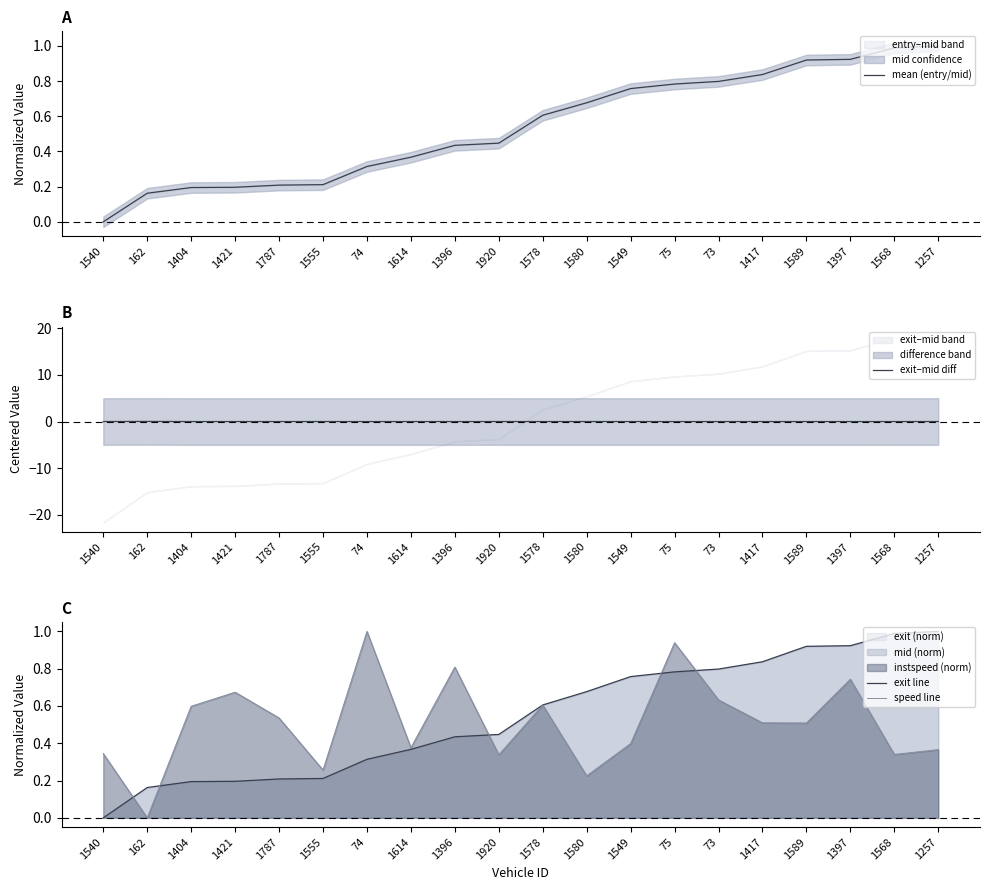

True or false: exit line has a value of 0.2 at 1787.

True